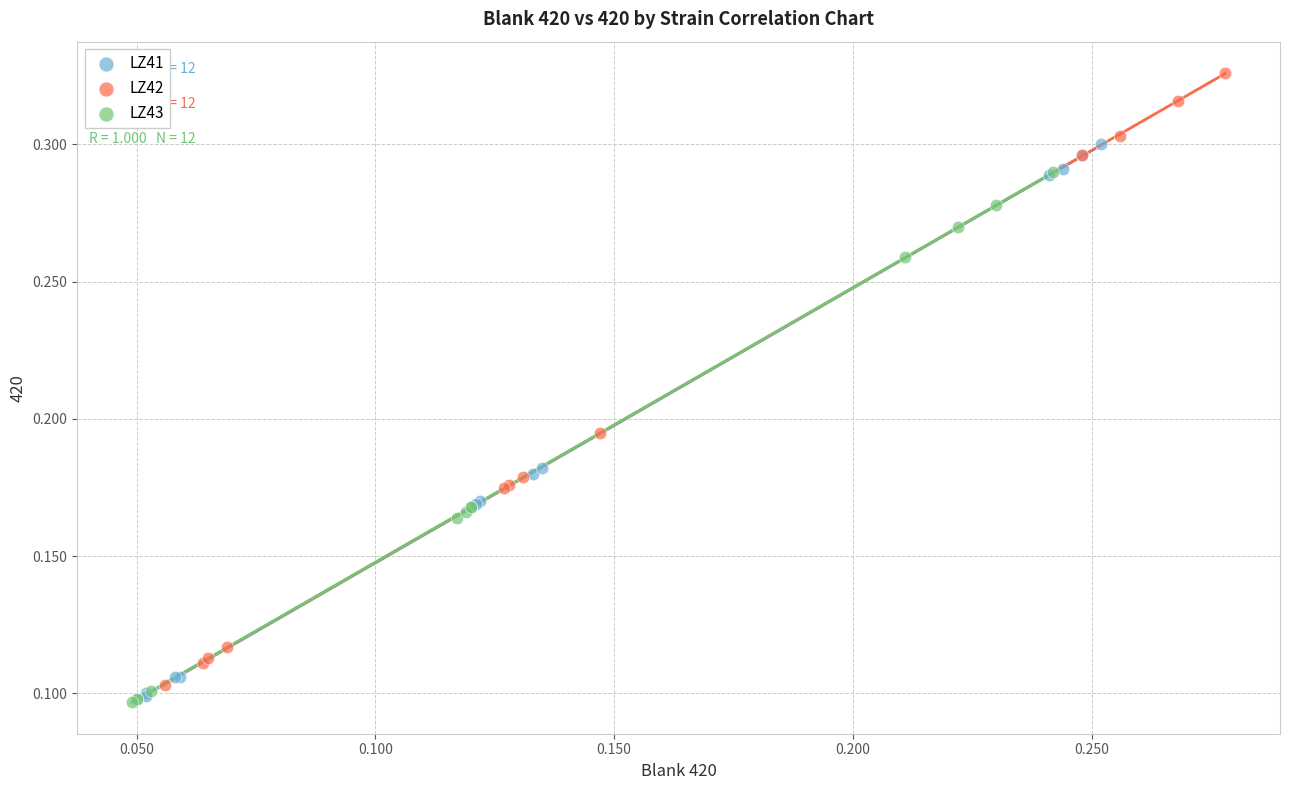

Which series contains the highest Y value?

LZ42